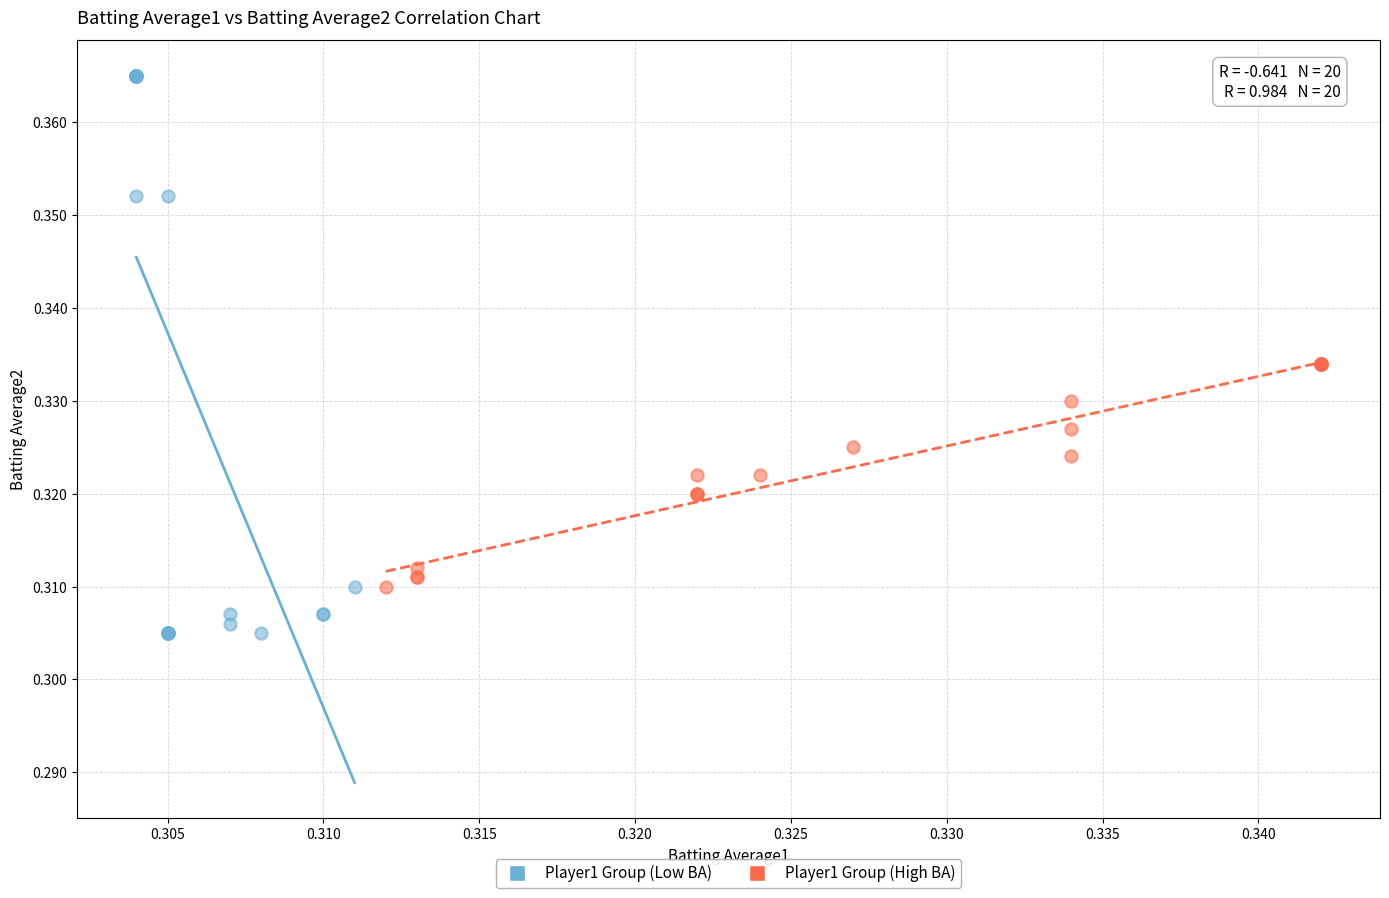

Which series has the widest spread of Y values?

Player1 Group (Low BA)